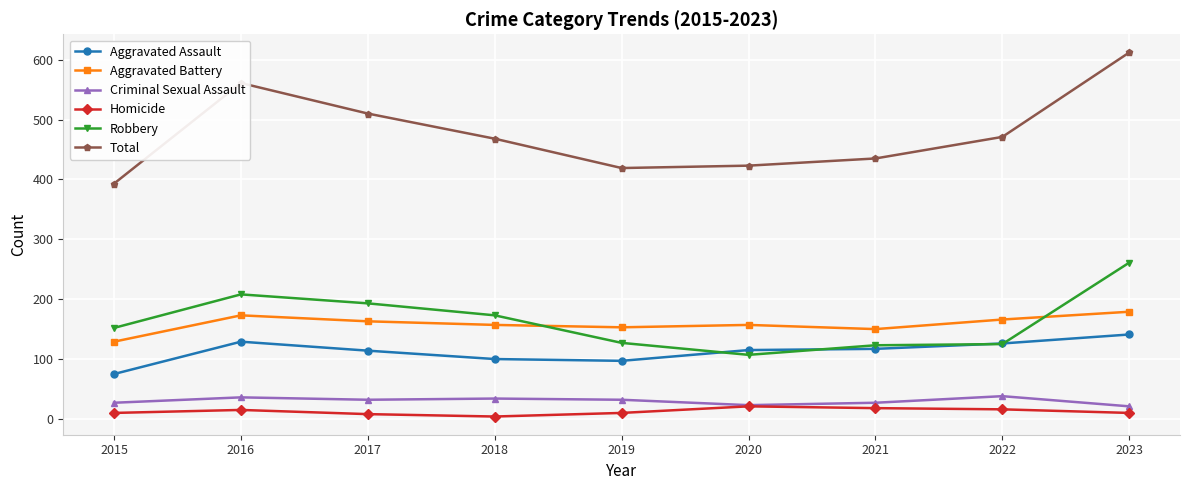

How many distinct data groups are displayed?

6